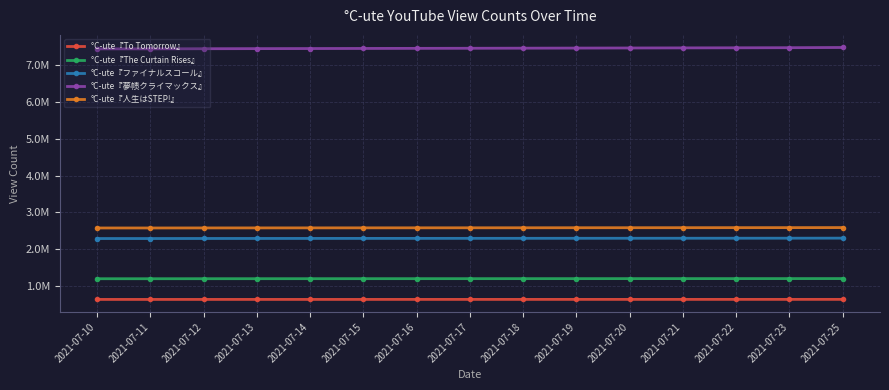

True or false: °C-ute『ファイナルスコール』 and °C-ute『夢帻クライマックス』 cross at least once.

False